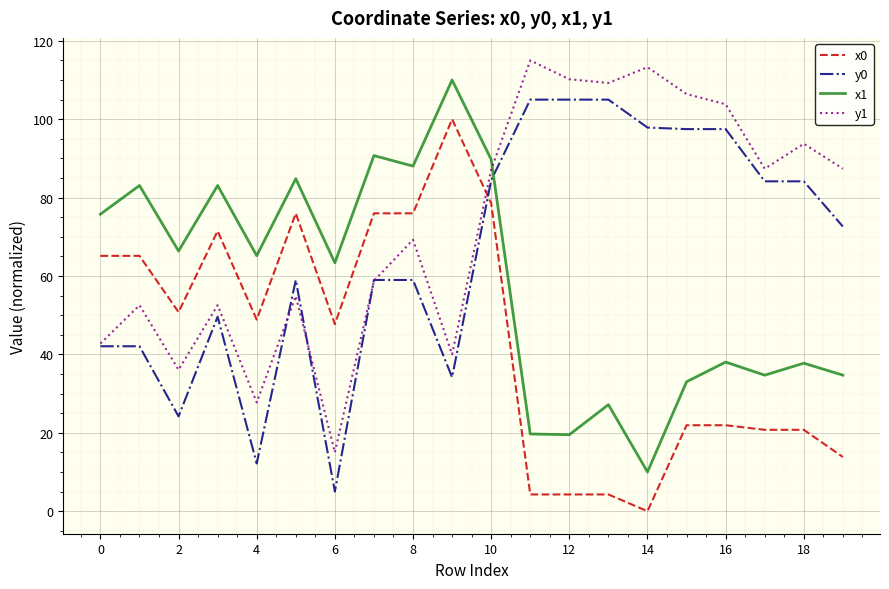

True or false: y1 and x0 intersect in this chart.

True